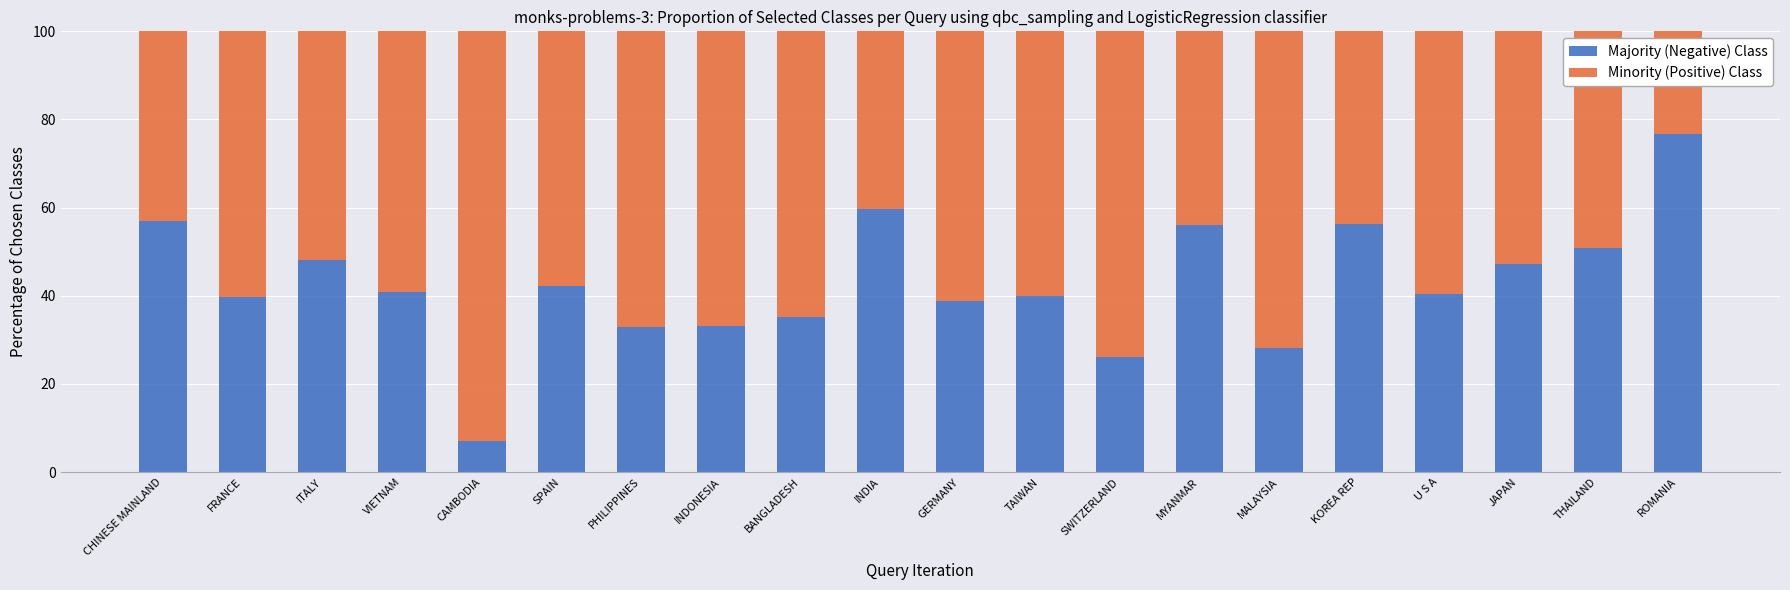

What are all the series names shown in the legend?

Majority (Negative) Class, Minority (Positive) Class